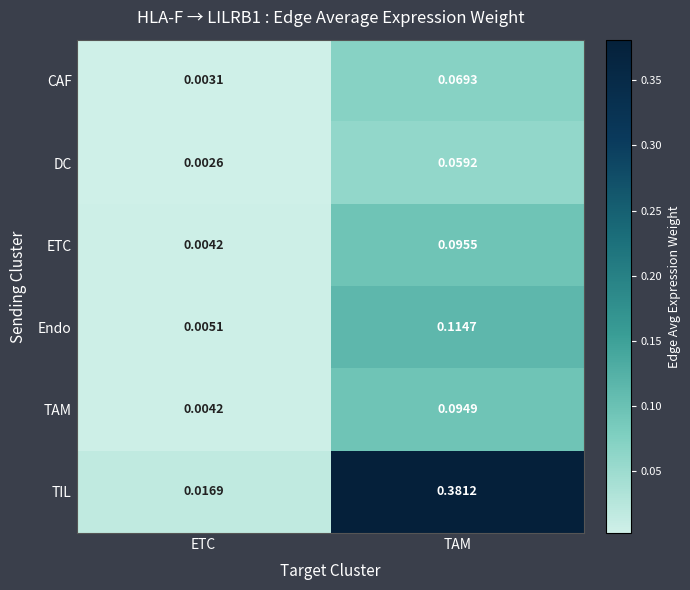

Where is Endo nearest to the value 0?

ETC